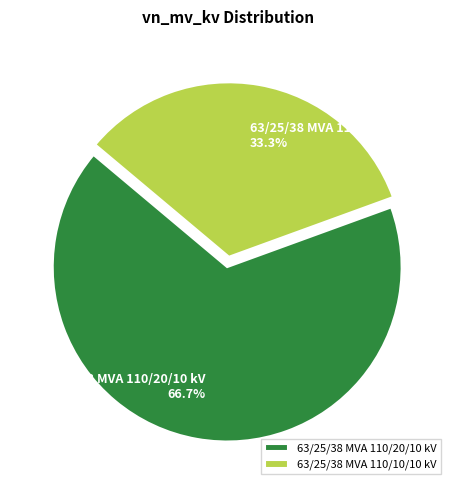

Combined, what portion of the pie is 63/25/38 MVA 110/20/10 kV and 63/25/38 MVA 110/10/10 kV?

100.0%